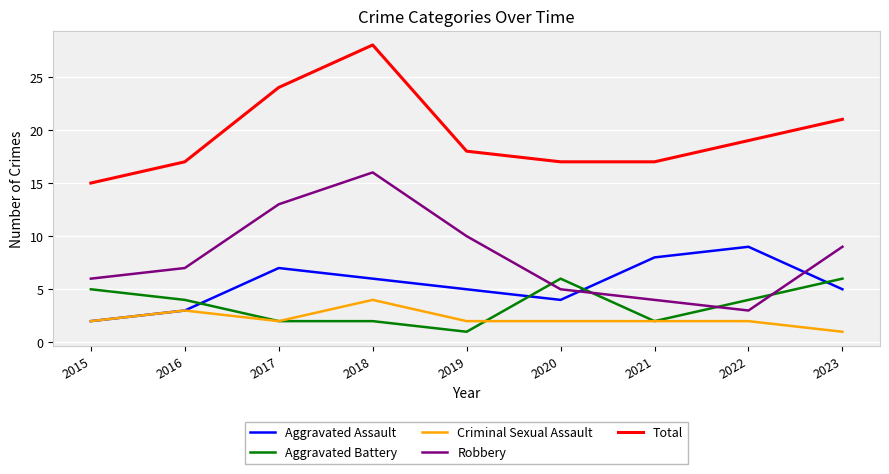

Which series changed the most between 2017 and 2019?

Total